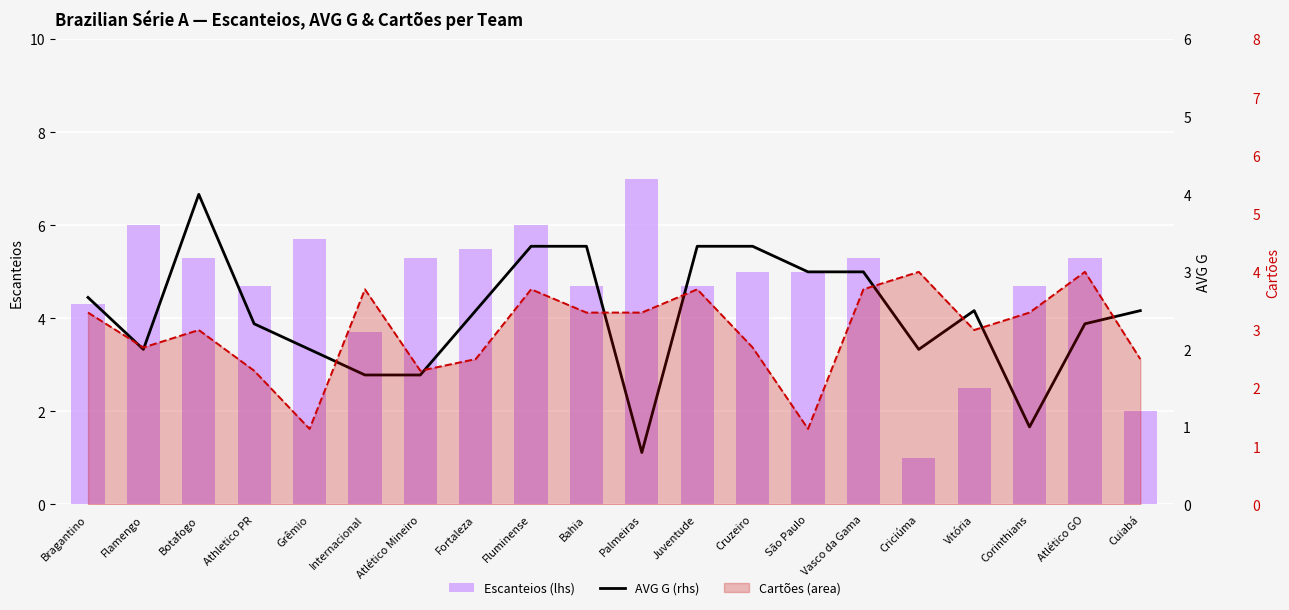

What is the sum of all AVG G (rhs) values?

49.2